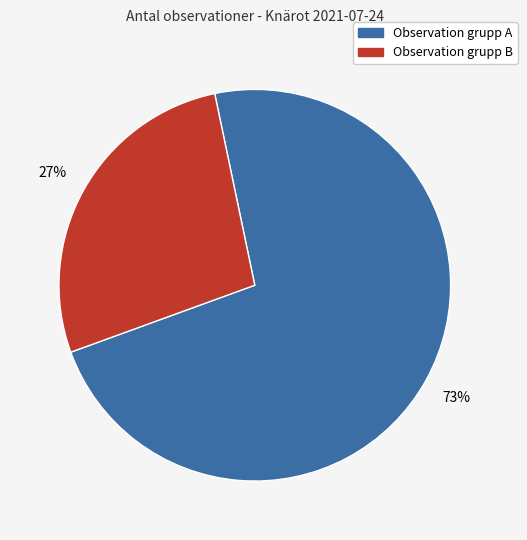

Is there a majority slice in this chart?

Yes